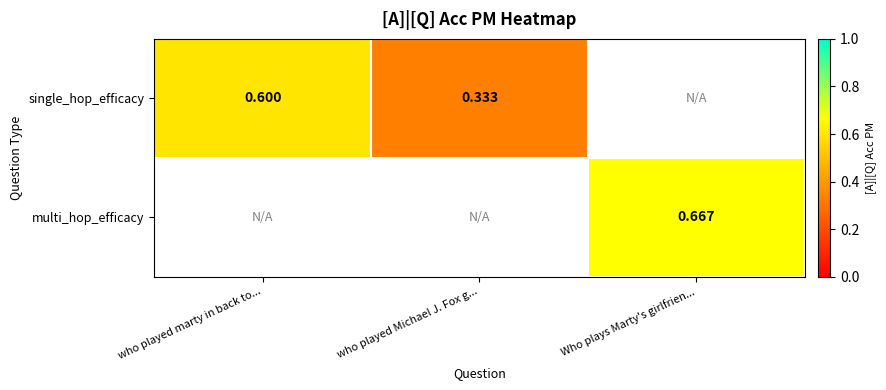

The multi_hop_efficacy series shows 1.0 at Who plays Marty's girlfrien.... True or false?

False